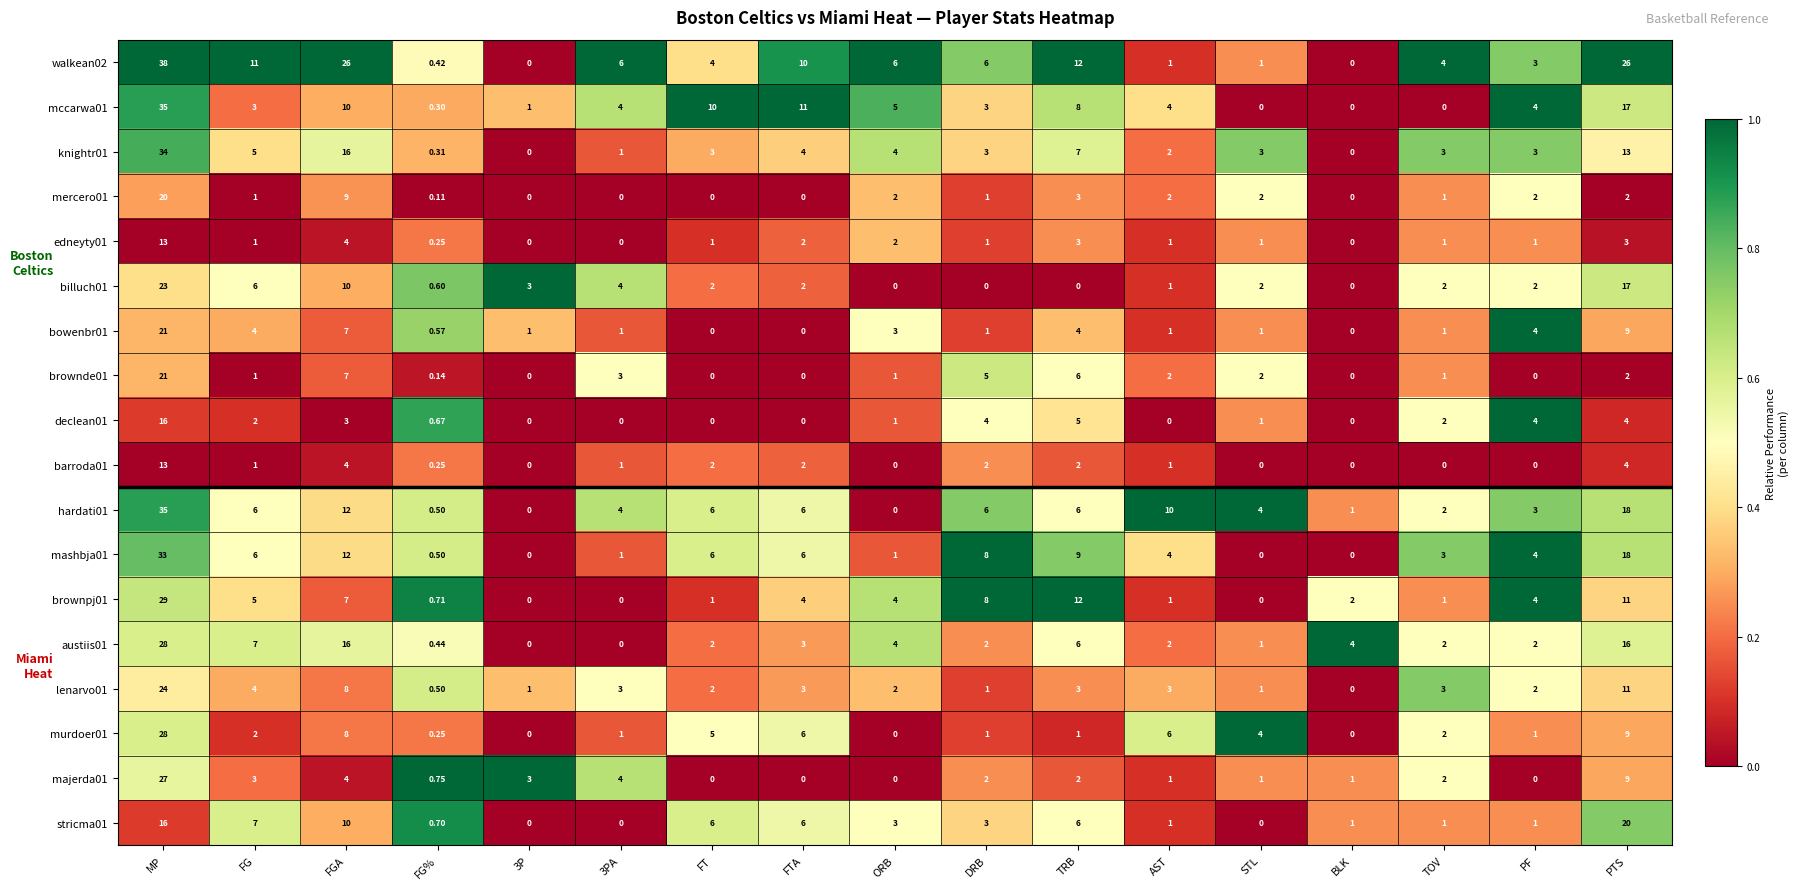

At which label does billuch01 first exceed 2?

MP